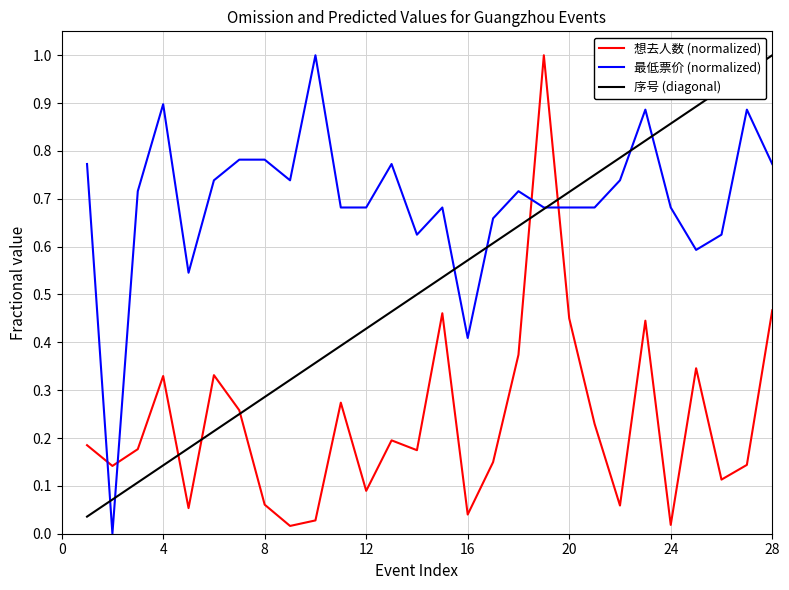

After their last crossing, which series has the higher values: 想去人数 (normalized) or 最低票价 (normalized)?

最低票价 (normalized)